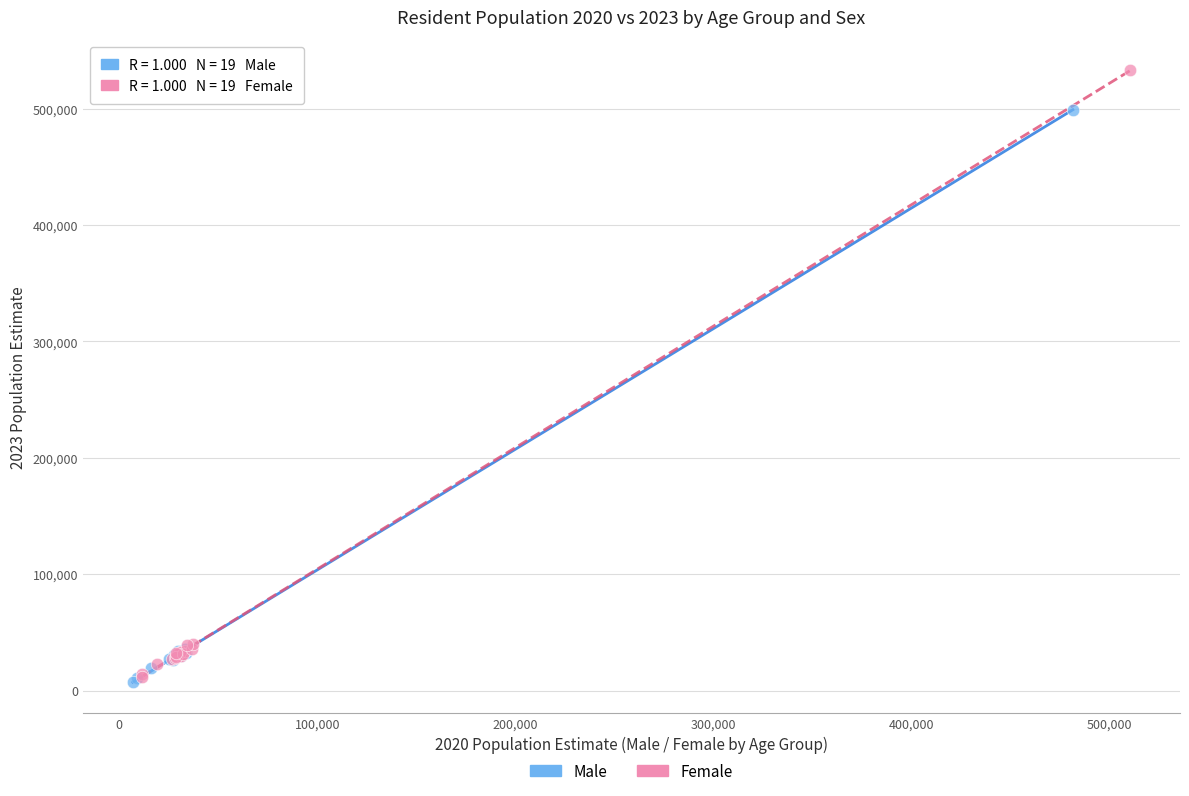

What are all the series names shown in the legend?

Male, Female